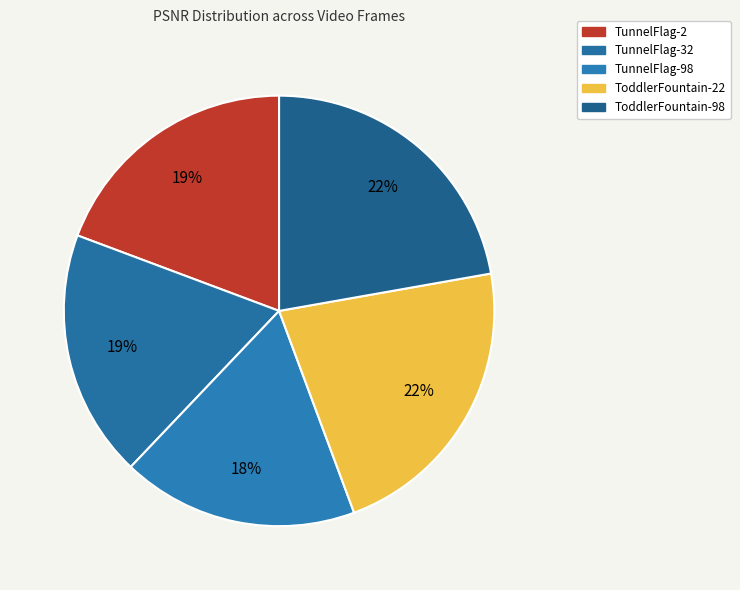

To the nearest percent, what is the average slice percentage?

20%